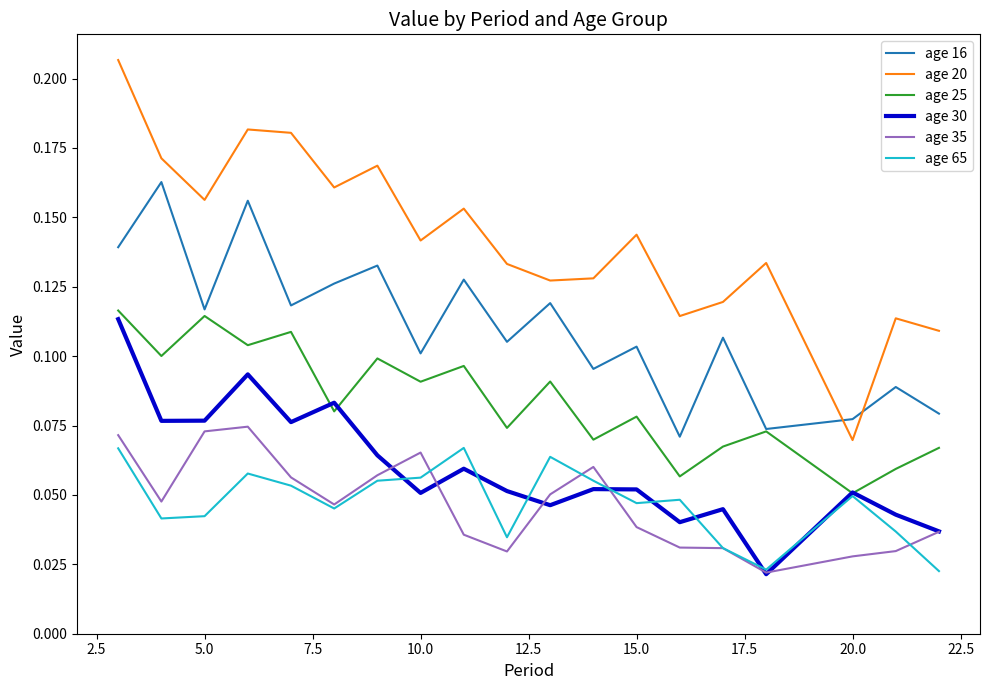

True or false: age 16 and age 30 cross at least once.

False